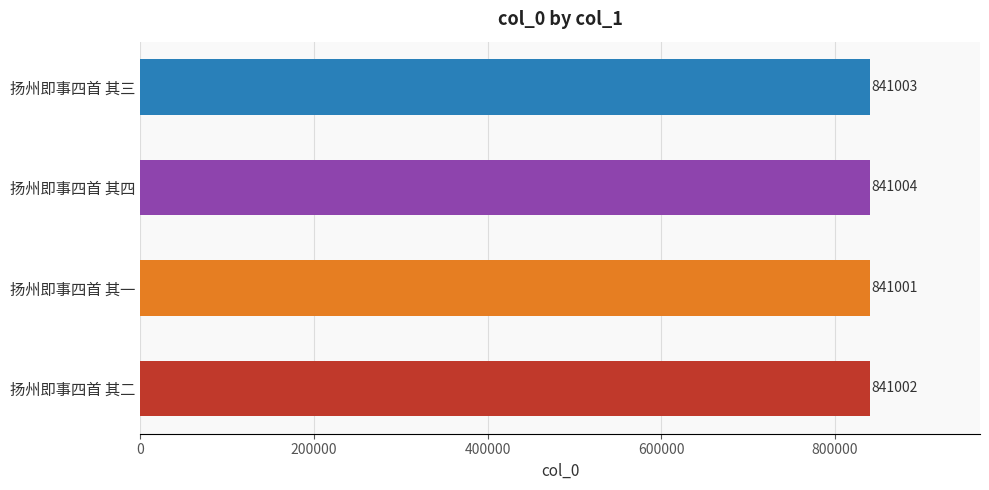

Reading bottom to top, list all the values displayed in this chart.

841002	841001	841004	841003